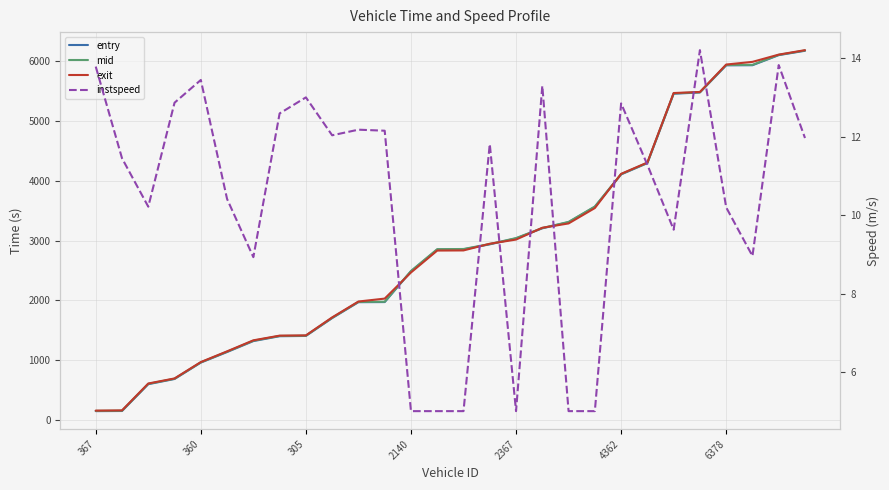

What are all the series names shown in the legend?

entry, mid, exit, instspeed